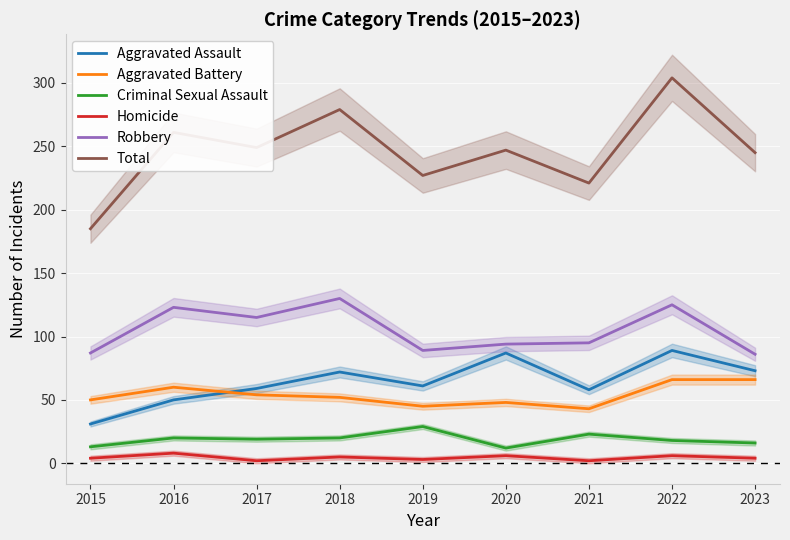

Which has a higher value, 2016 or 2022?

2022